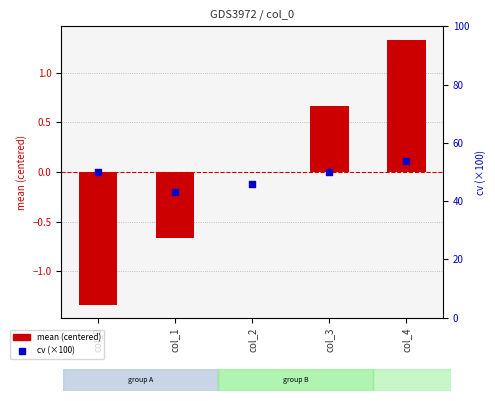

Which series has the largest Y range (max minus min)?

cv (×100)